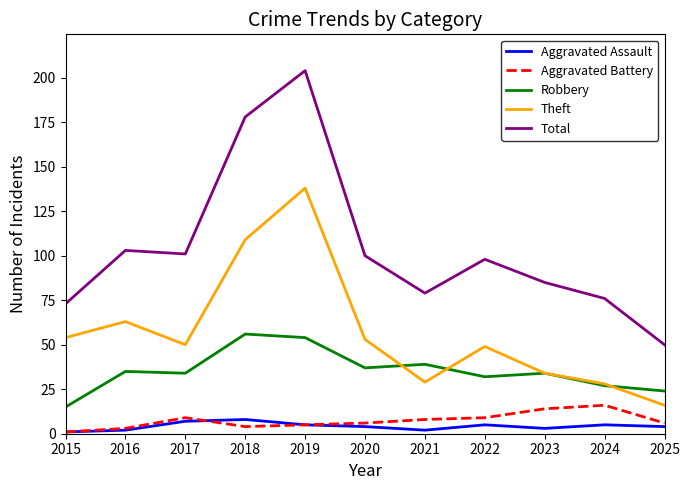

Read the Aggravated Battery value at 2017, to the nearest 5.

10